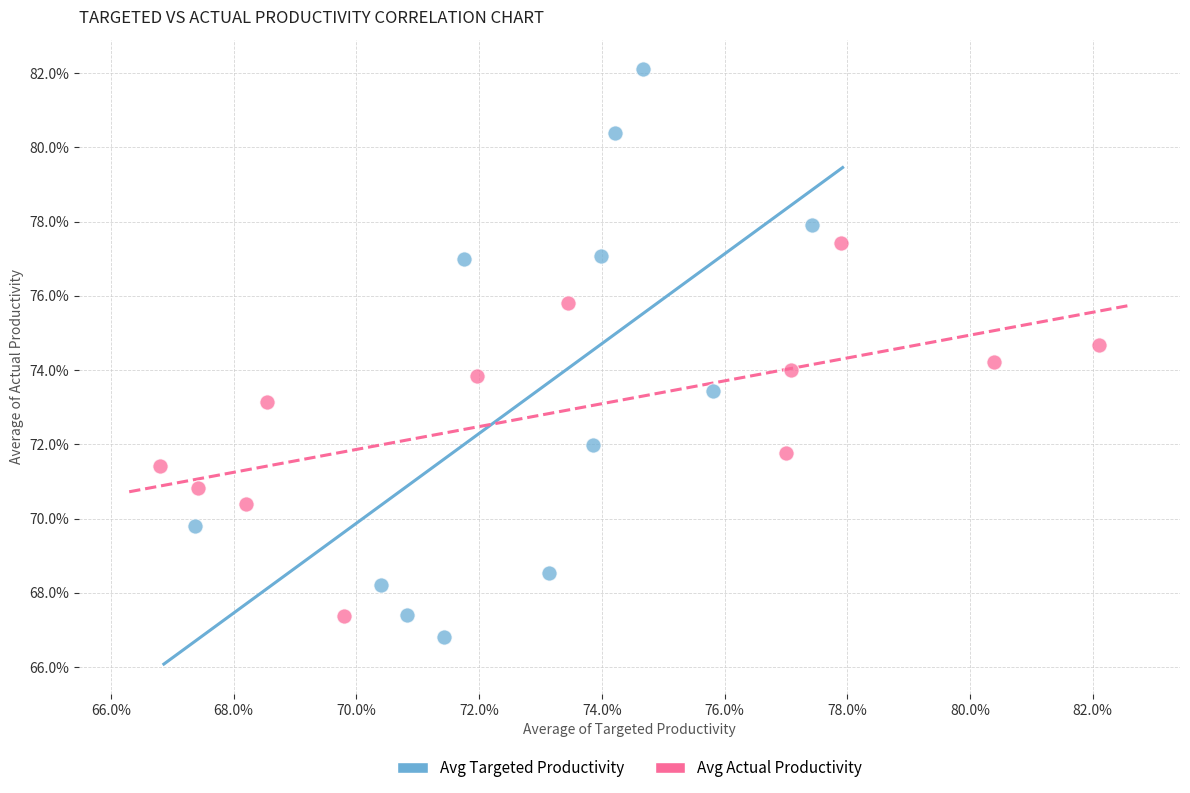

Which series reaches the maximum Y coordinate?

Avg Targeted Productivity